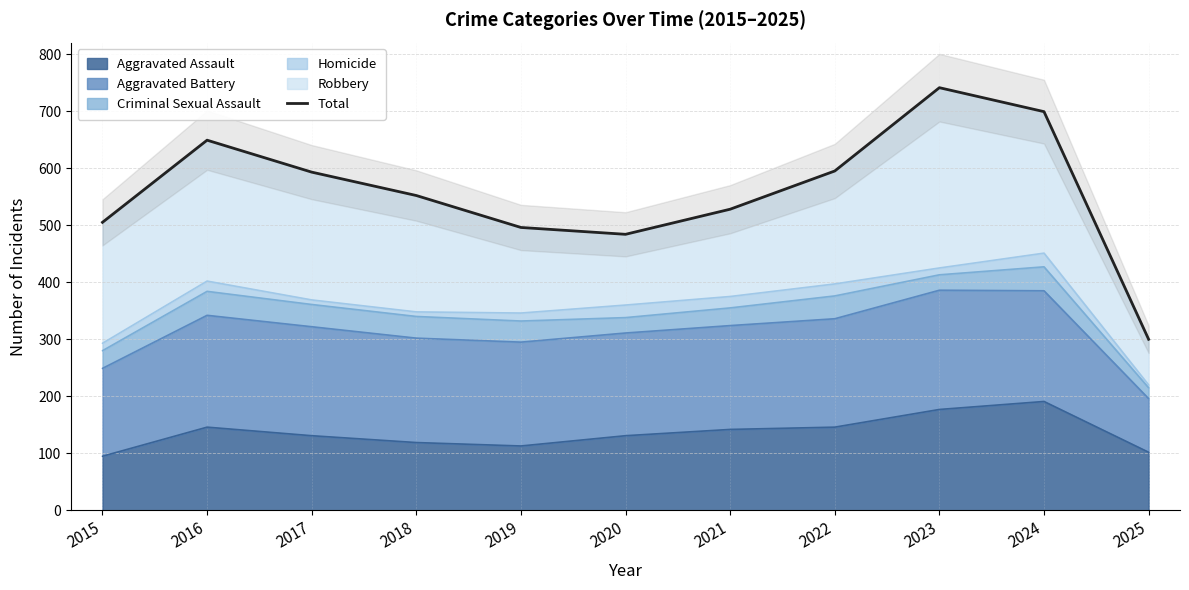

True or false: the data shows 311 at 2023.

False